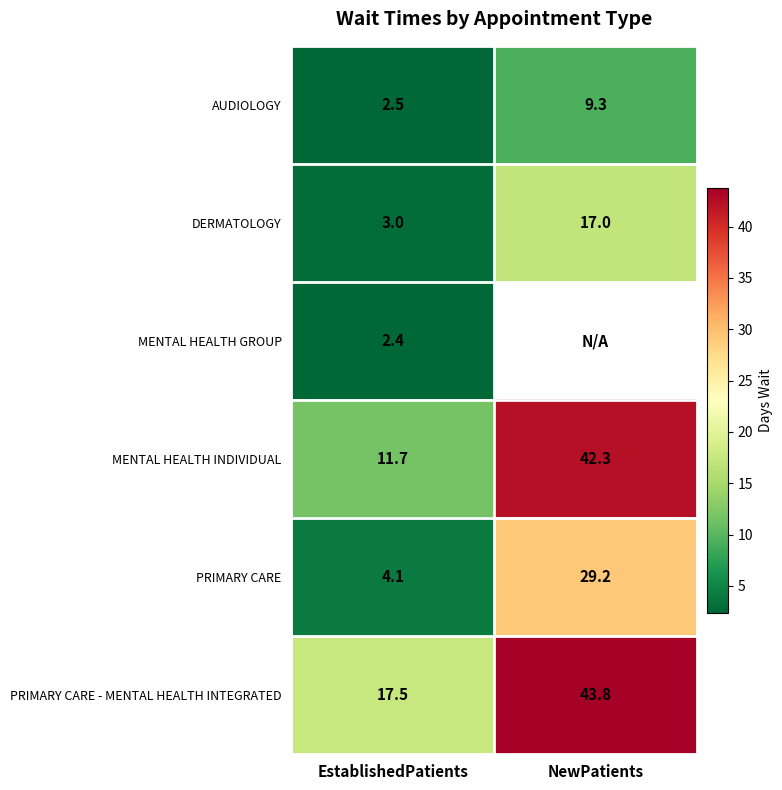

Which category has the highest value in the PRIMARY CARE - MENTAL HEALTH INTEGRATED series?

NewPatients